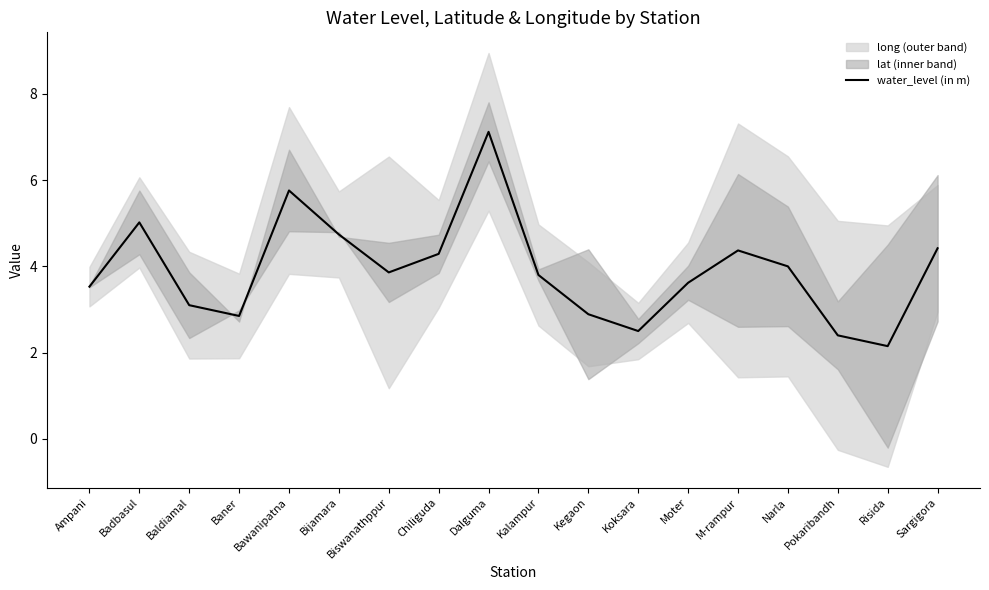

List the labels in order of value, largest first.

Dalguma, Bawanipatna, Badbasul, Bijamara, Sargigora, M-rampur, Chiliguda, Narla, Biswanathppur, Kalampur, Moter, Ampani, Baldiamal, Kegaon, Baner, Koksara, Pokaribandh, Risida